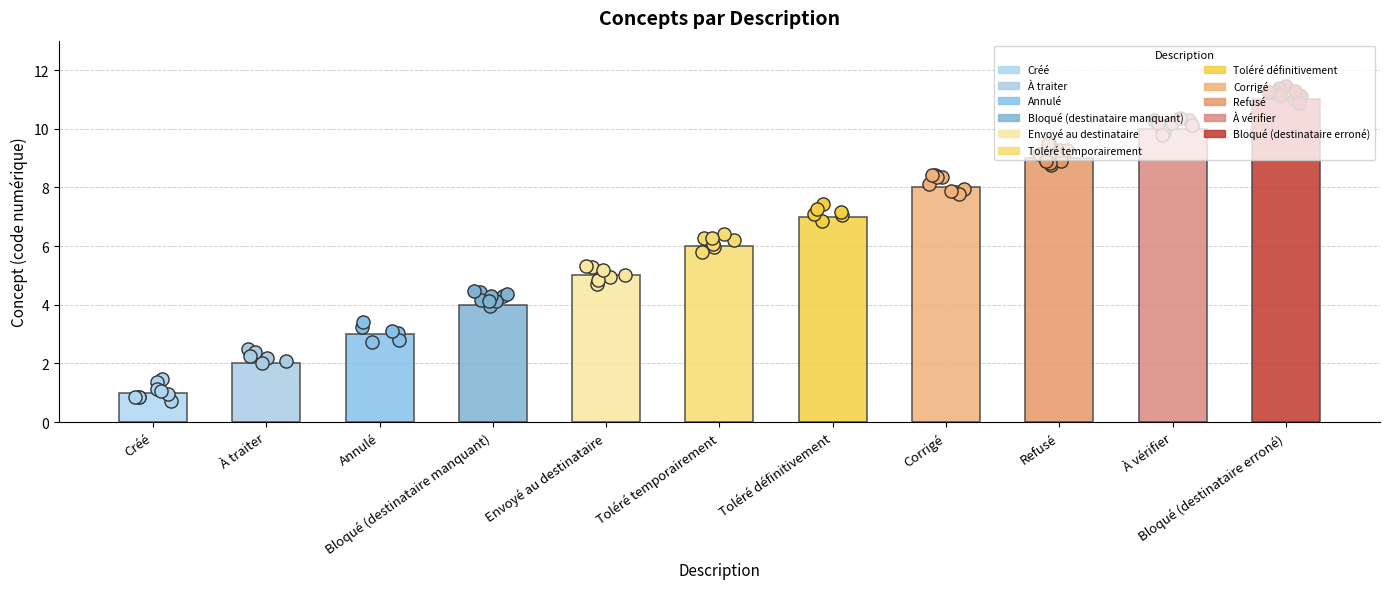

What is the ratio of the value at Créé to the value at À vérifier?

0.1